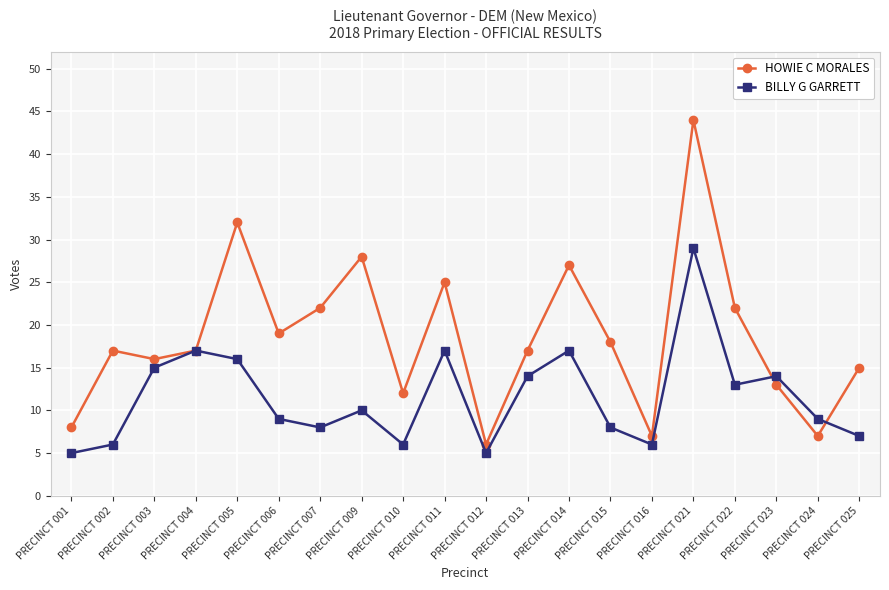

What is the difference between the maximum and minimum values in the HOWIE C MORALES series?

38